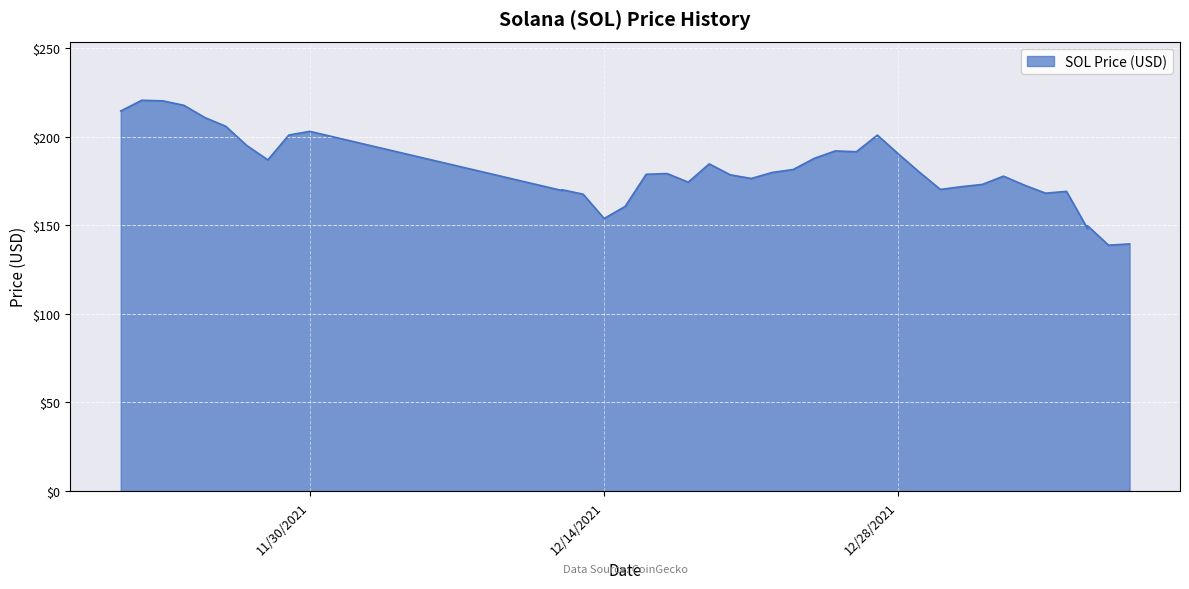

What is the maximum value shown in the chart?

220.6